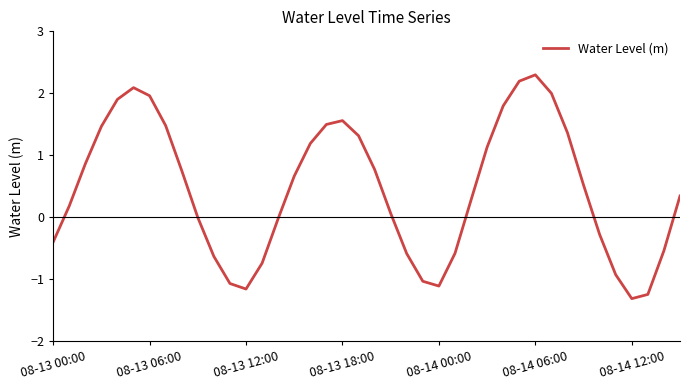

What is the difference between the maximum and minimum values?

3.6